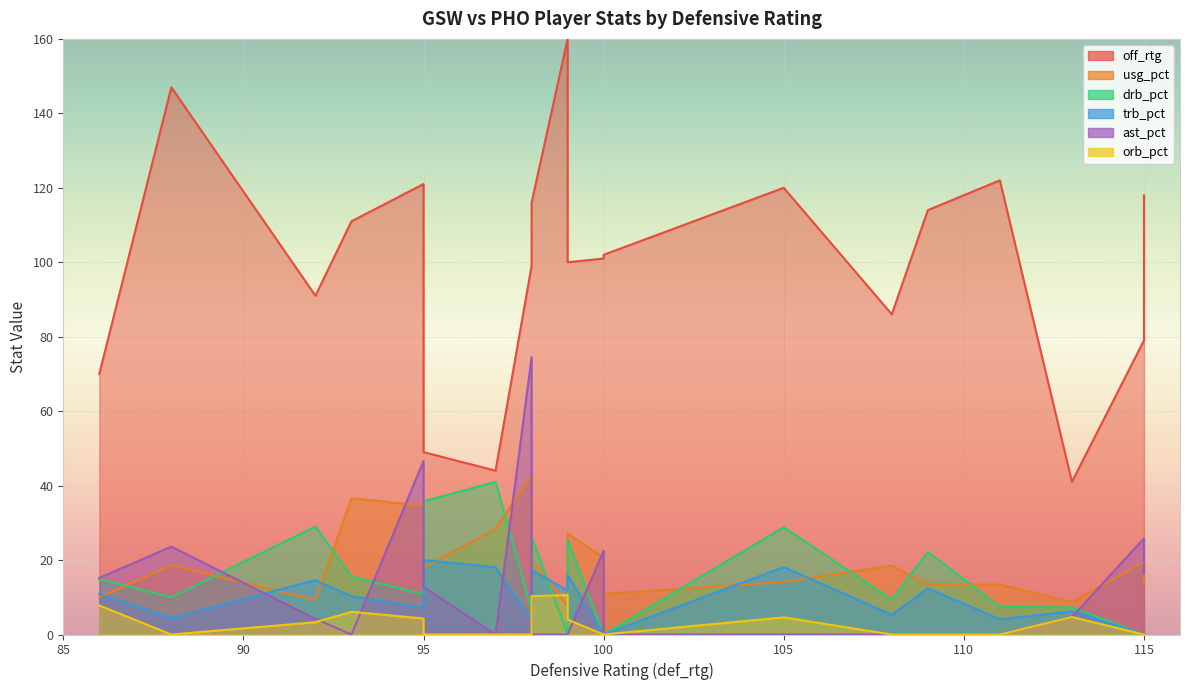

How many data points in off_rtg are above 102?

9